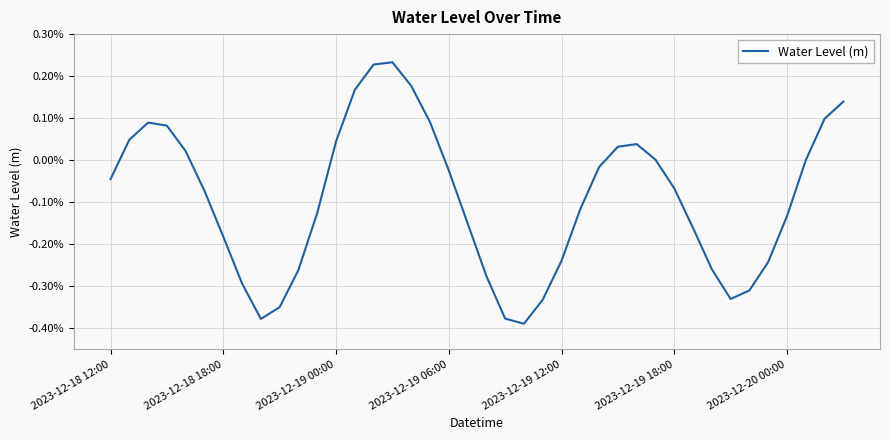

How many interior local peaks (higher than both neighbors) does the data have?

3